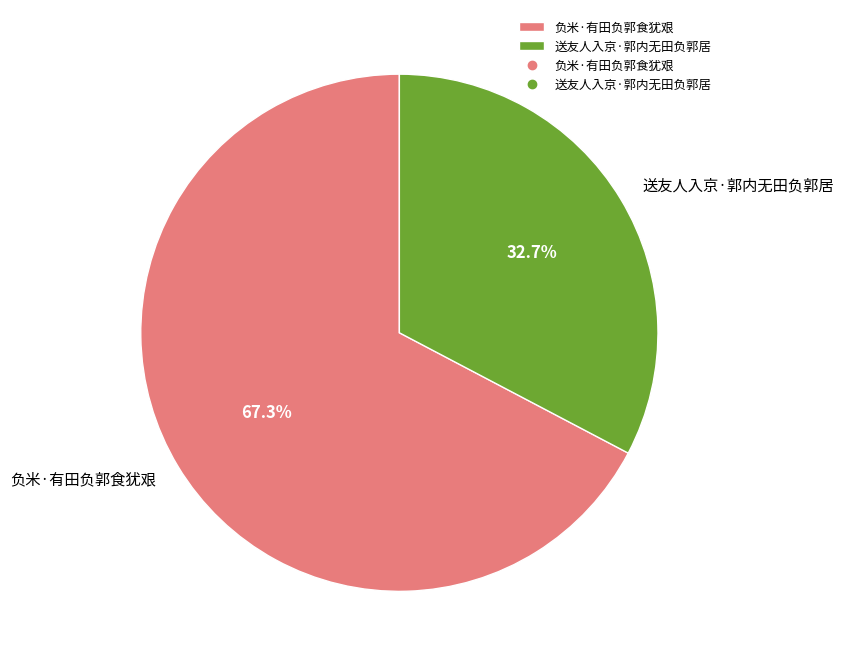

What percentage is the 负米·有田负郭食犹艰 slice, to the nearest percent?

67%